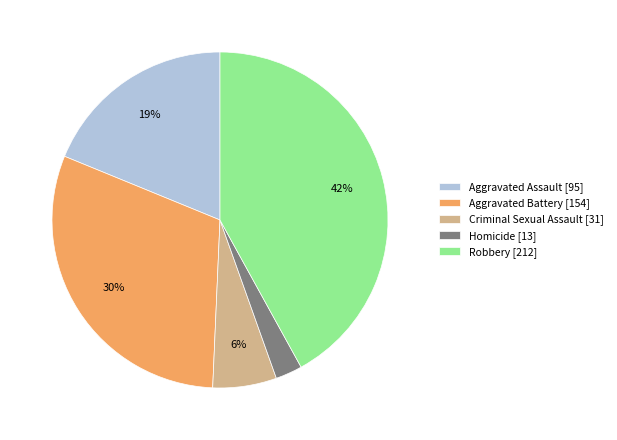

Combined, do Robbery [212] and Aggravated Assault [95] account for over 50%?

Yes